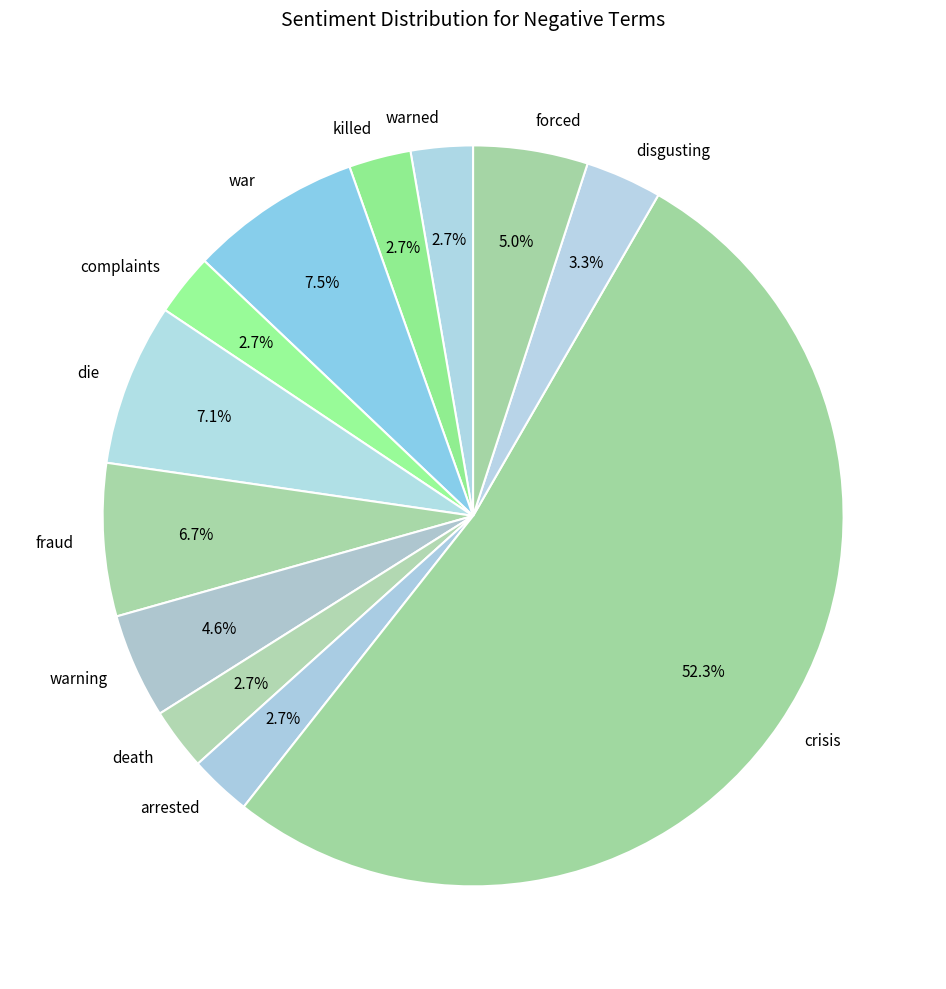

Is there any slice that represents more than half of the pie?

Yes